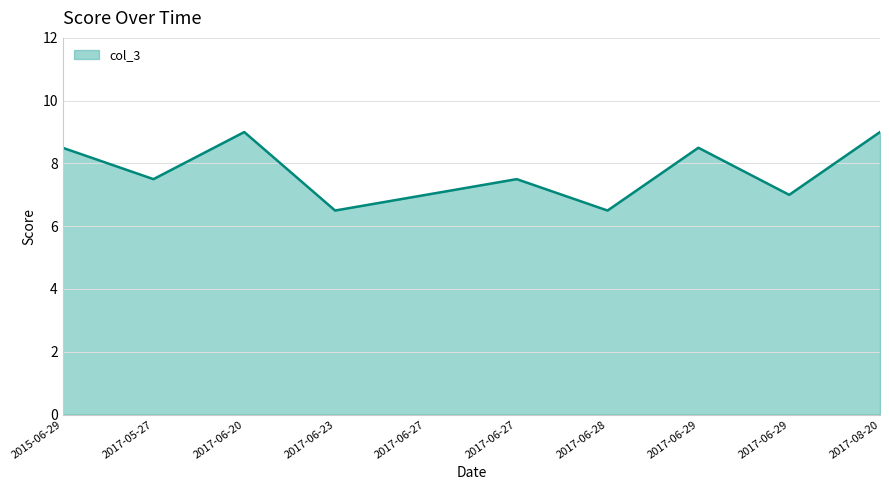

Does the chart have visible grid lines?

Yes